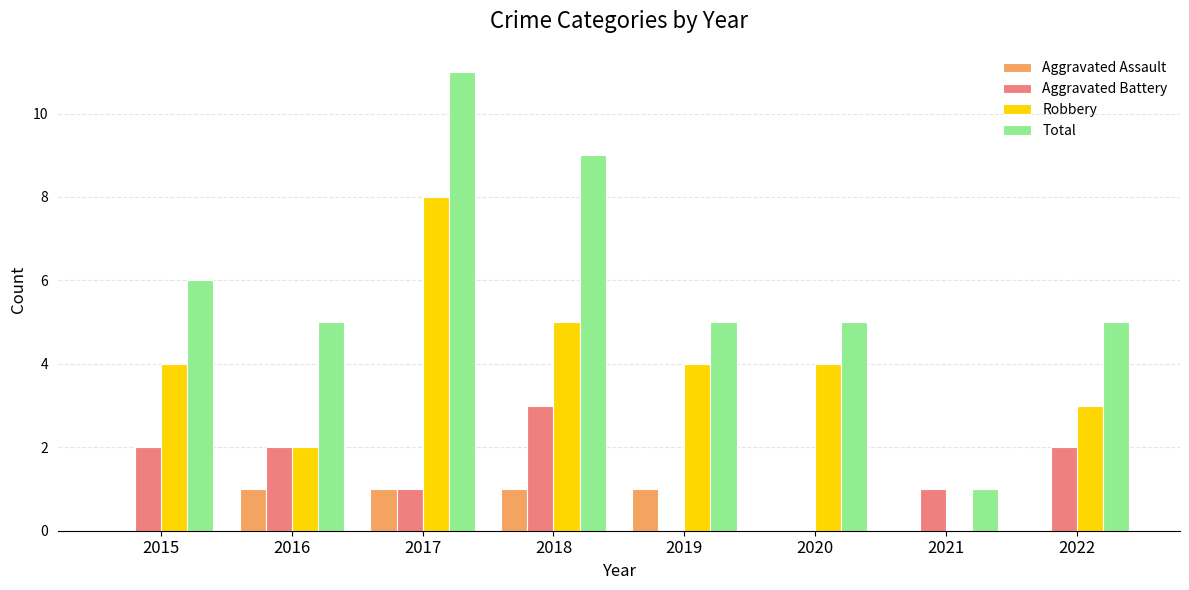

Which category has the highest value across all series?

2017